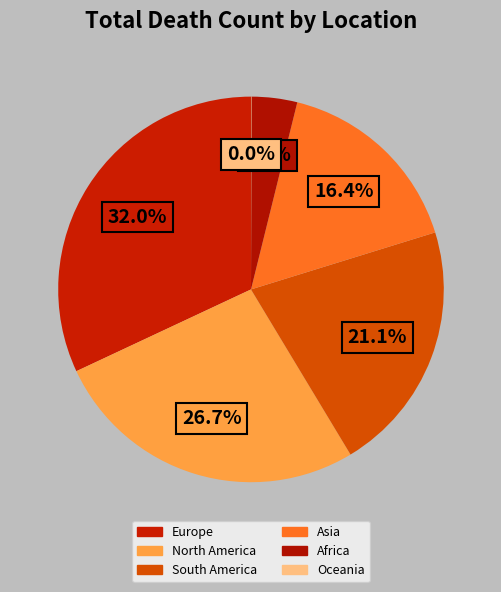

What is the largest slice in the pie chart?

Europe